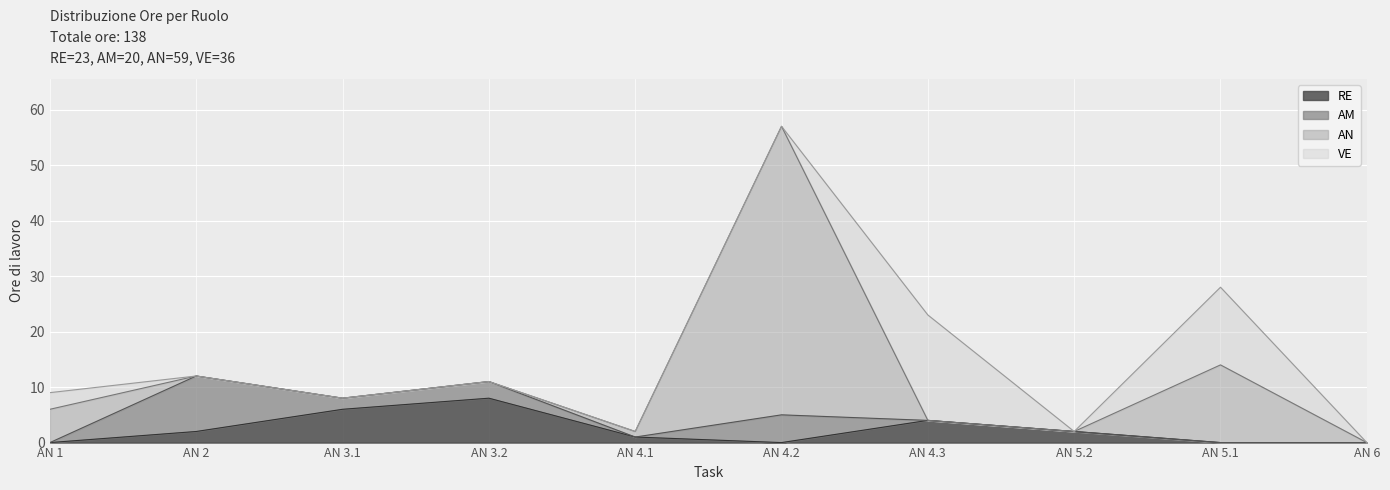

How many distinct data groups are displayed?

4